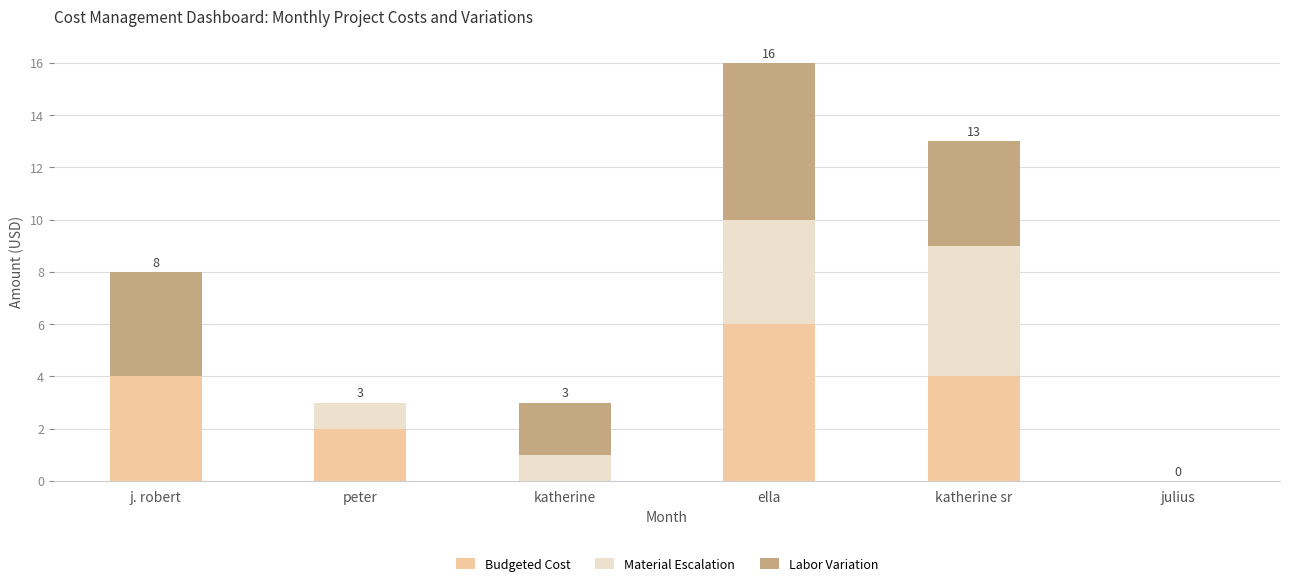

At which category is the sum across all series the highest?

ella